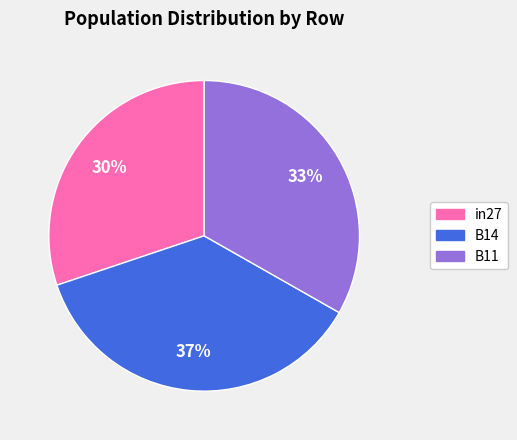

Is there any slice that represents more than half of the pie?

No